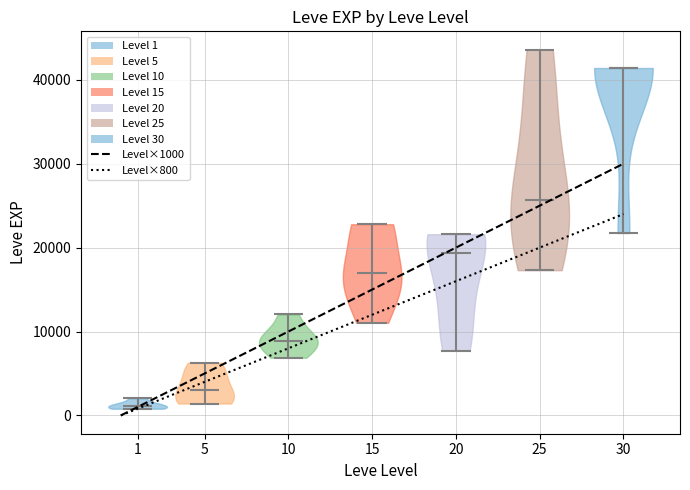

What is the lowest point the violin at x = 5 reaches on the y-axis? The values are not printed on the chart, so give them approximately, as read against the axis.

1000